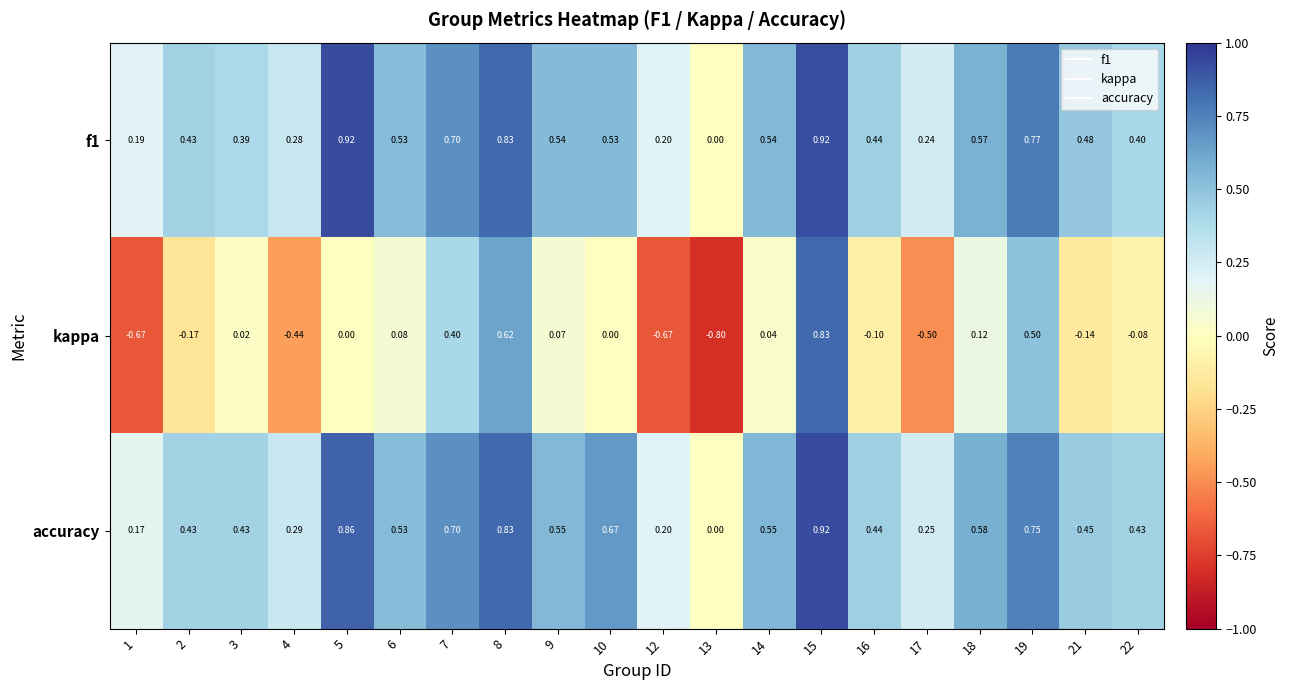

Which series has the largest range (max minus min)?

kappa